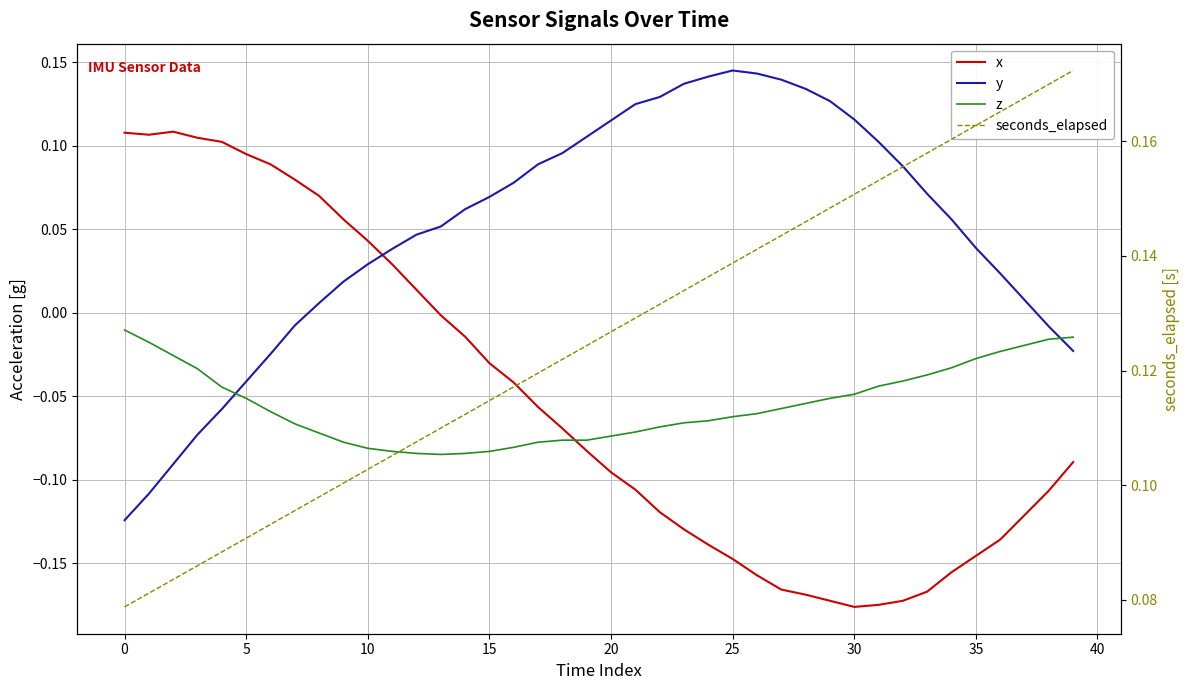

What is the highest value of the y series?

0.1